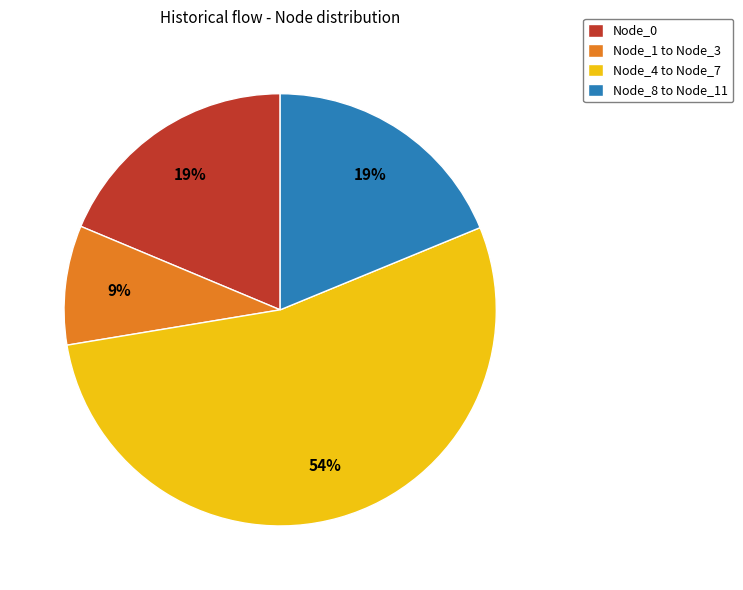

True or false: Node_4 to Node_7 accounts for 54% of the total.

True